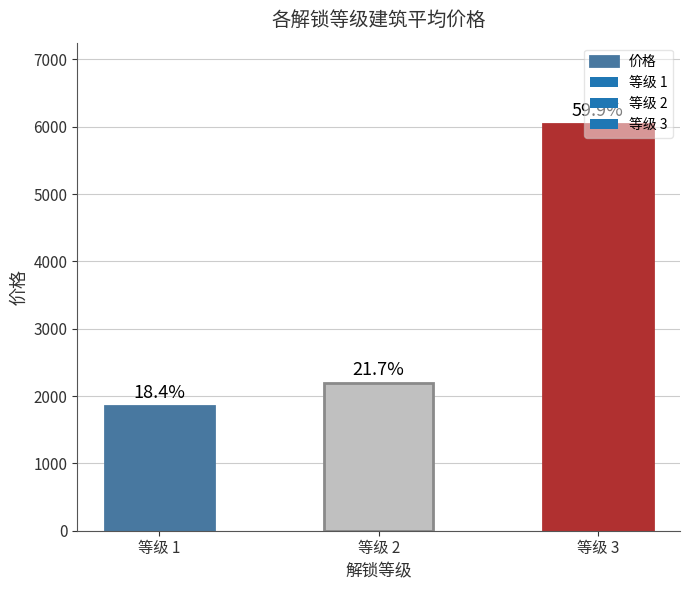

What is the change in value from 等级 1 to 等级 3?

+4184.9